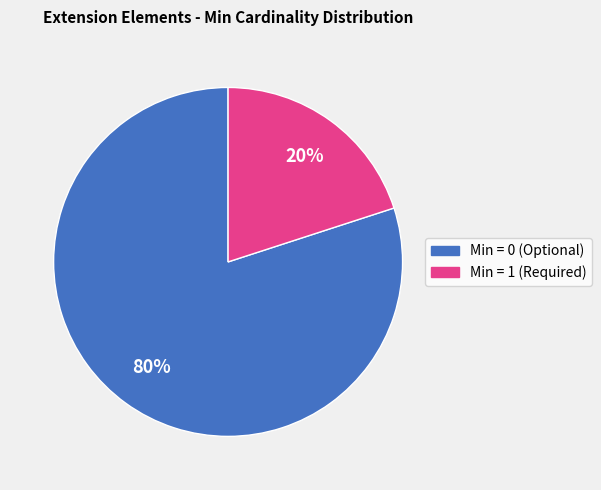

Does any single category account for the majority?

Yes